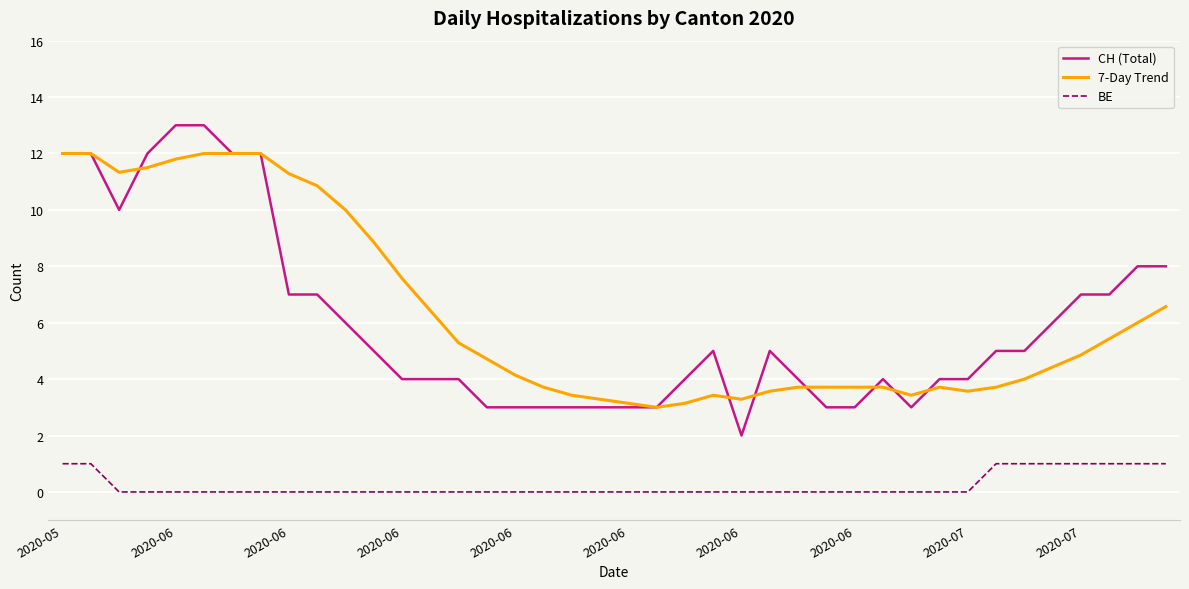

Does the chart have visible grid lines?

Yes